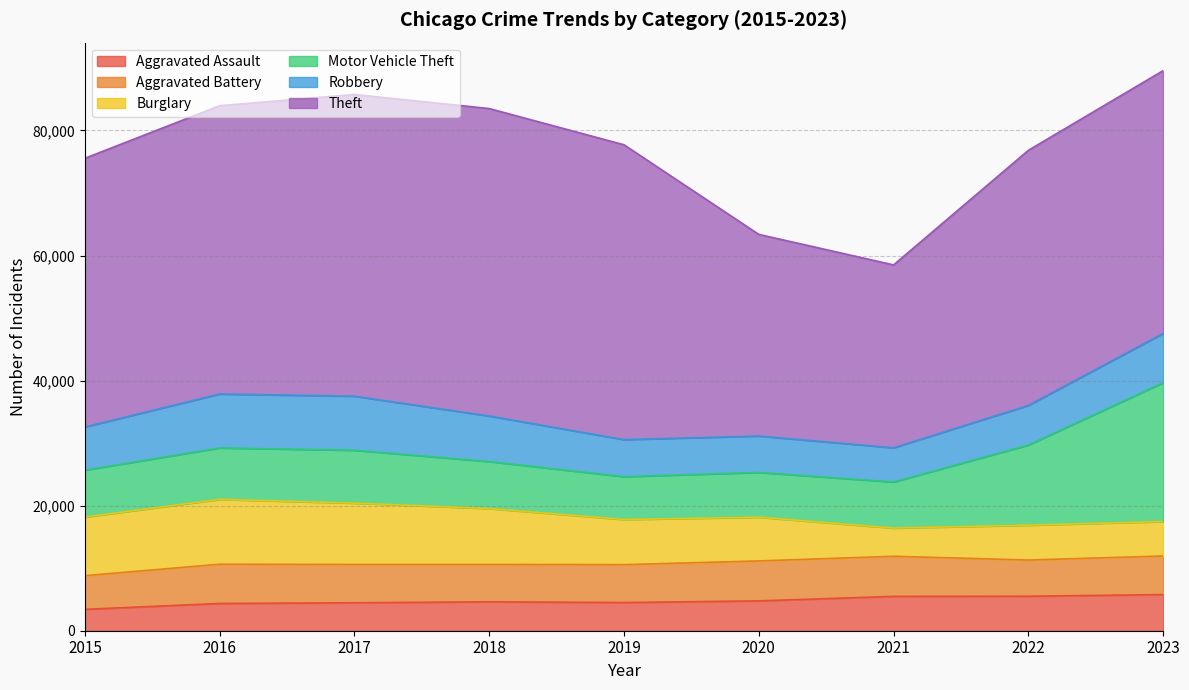

Which series ends up on top after the final intersection of Robbery and Motor Vehicle Theft?

Motor Vehicle Theft